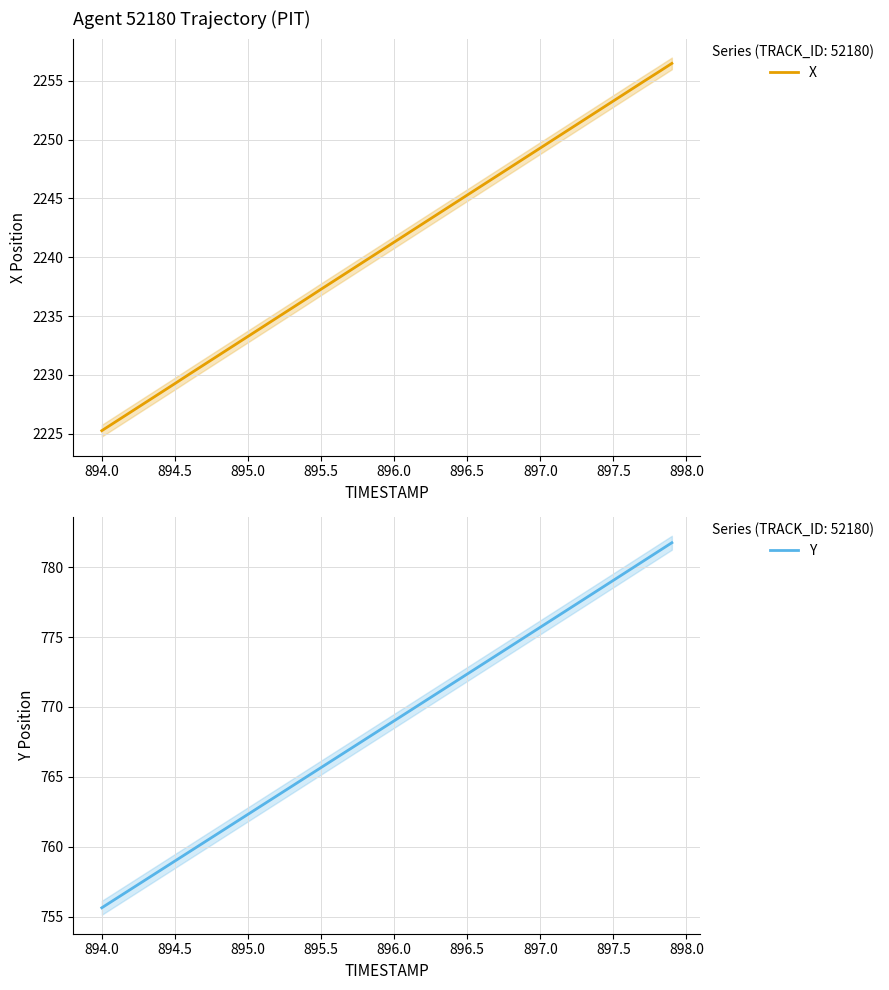

Is it true that X equals 1274.6 at 897.5?

False